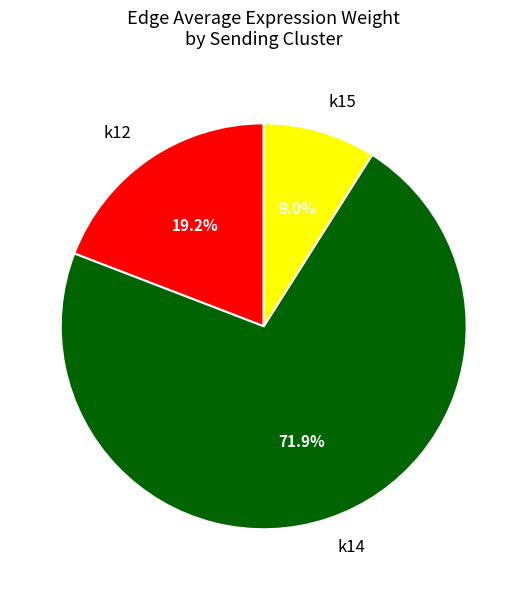

Is there any slice that represents more than half of the pie?

Yes